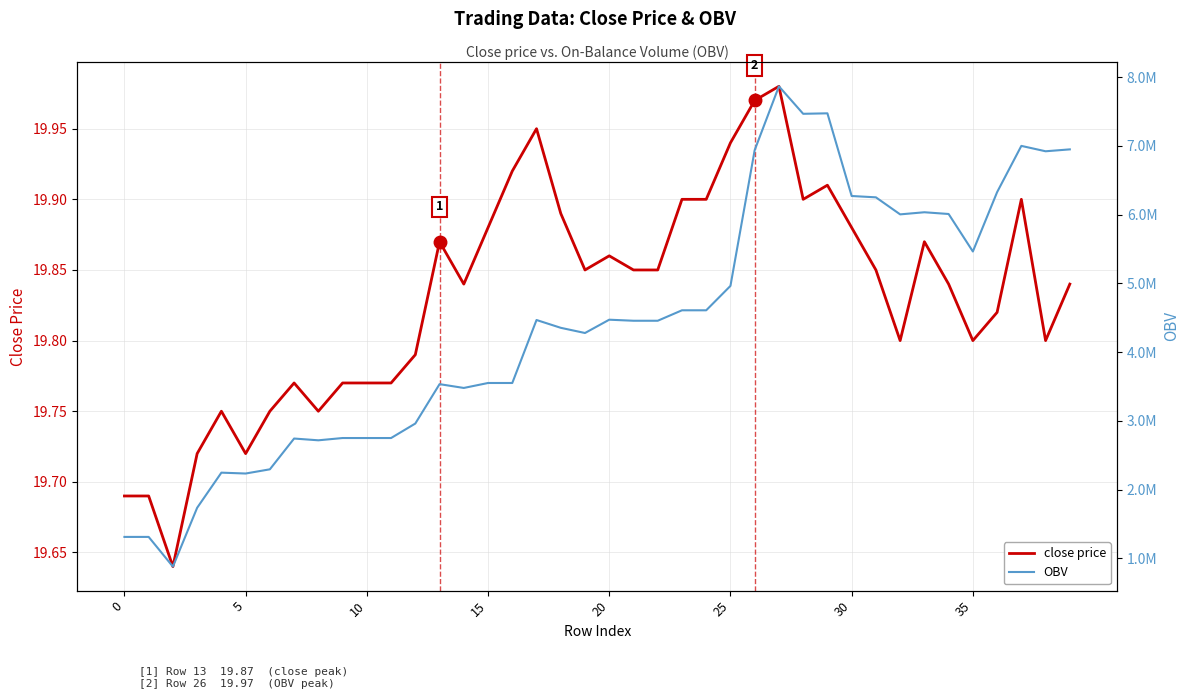

At how many categories does at least one series exceed 650506?

40